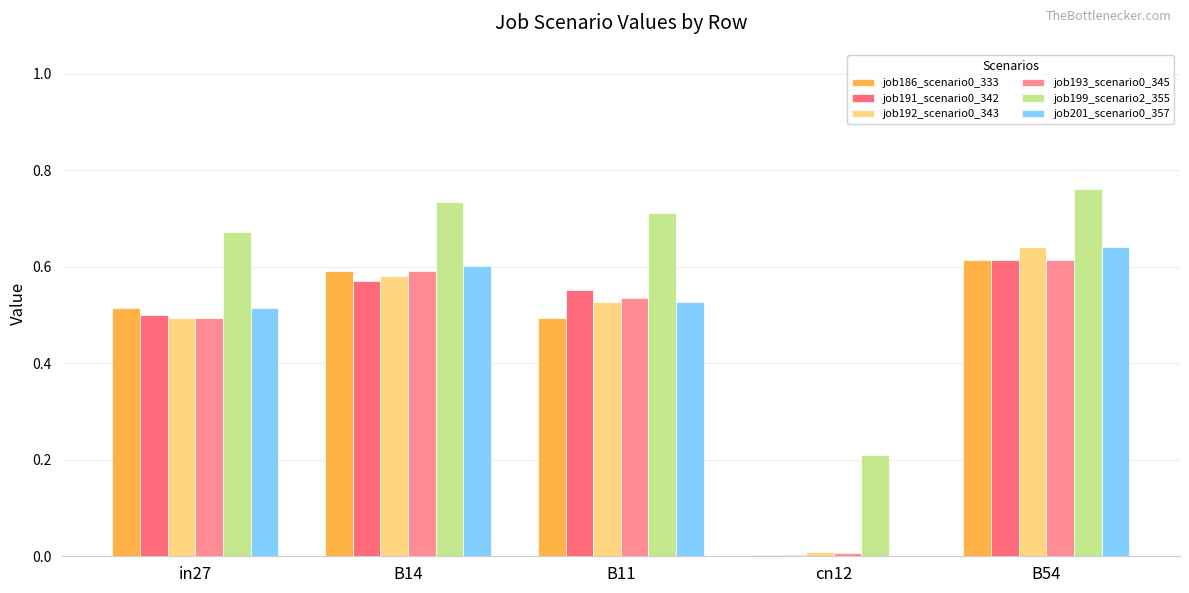

Which label corresponds to the largest value in the chart?

B54